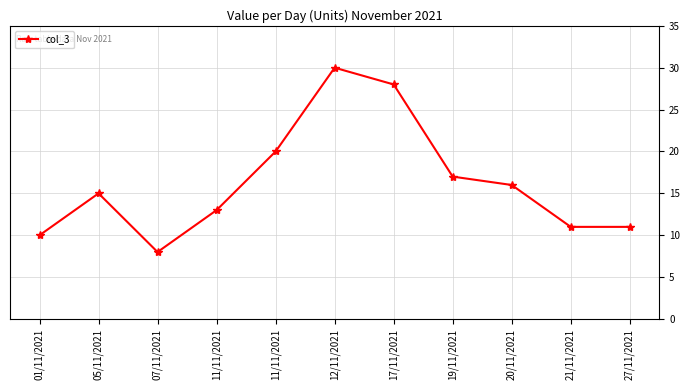

How many series are shown in this chart?

1